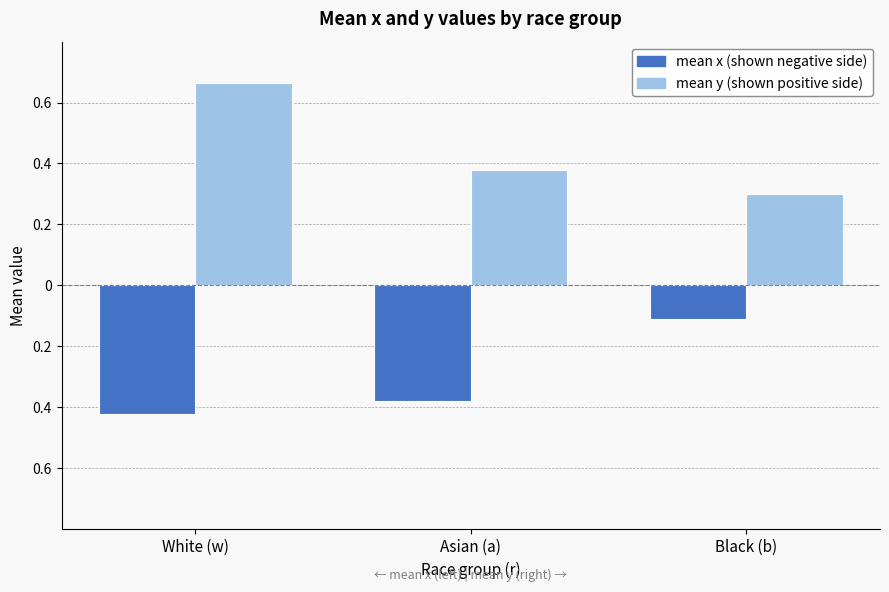

What is the label of the 1st bar from the right?

Black (b)